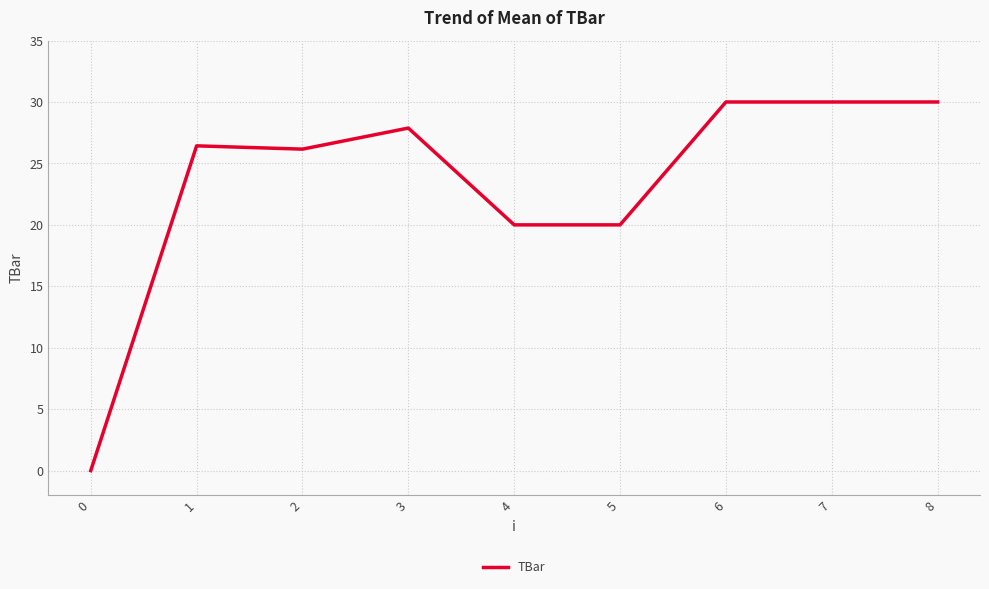

Reading right to left, what are all the values shown in this chart?

8=30.0	7=30.0	6=30.0	5=20.0	4=20.0	3=27.9	2=26.2	1=26.4	0=0.0